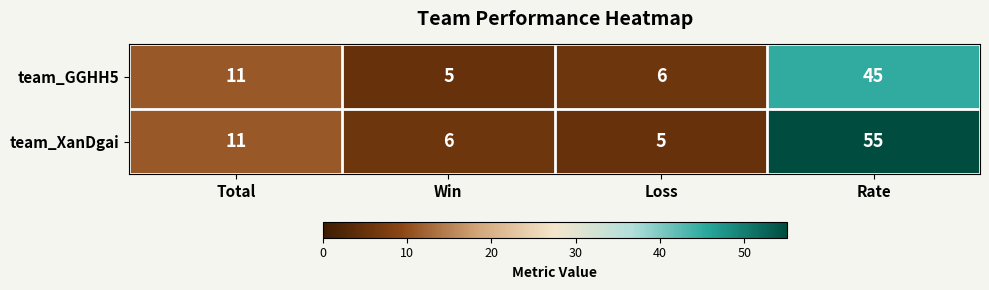

How many data points in team_XanDgai are less than 11?

2